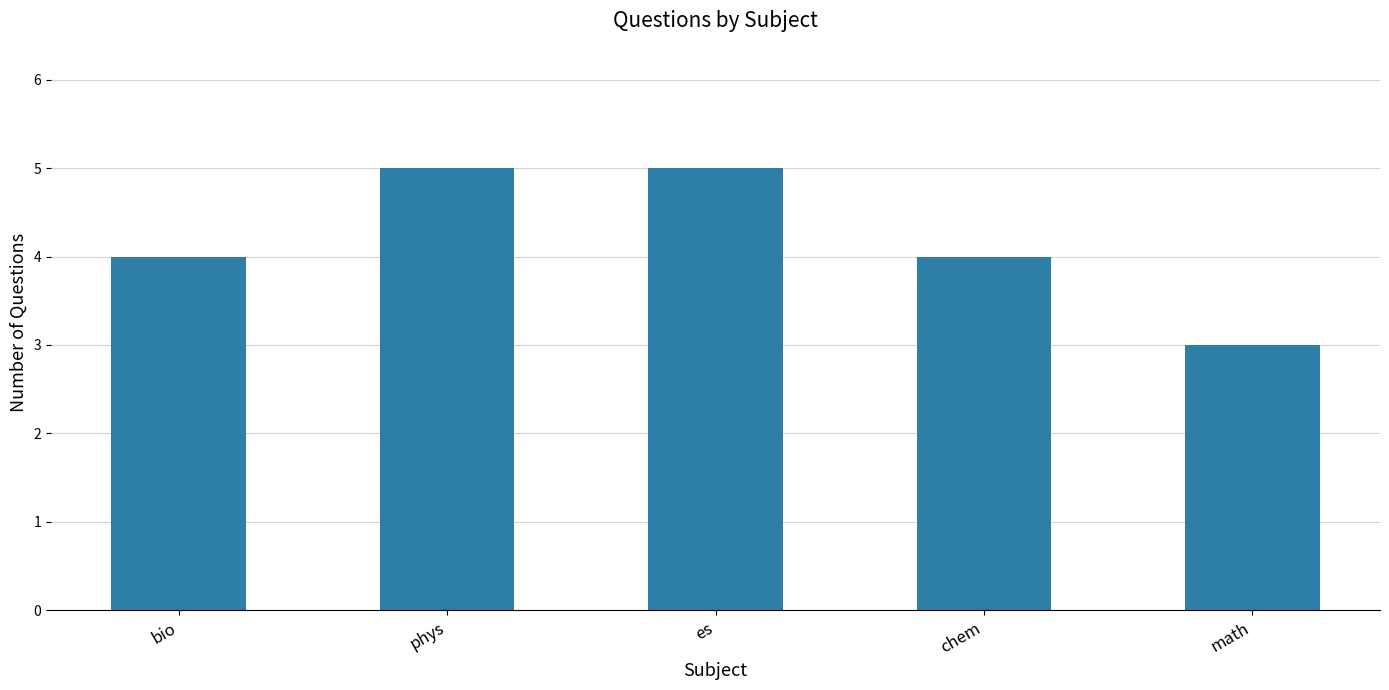

What is the change in value from chem to math?

-1